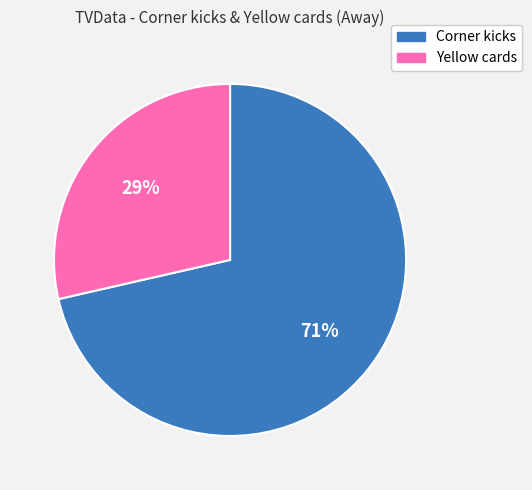

What is the largest slice in the pie chart?

Corner kicks